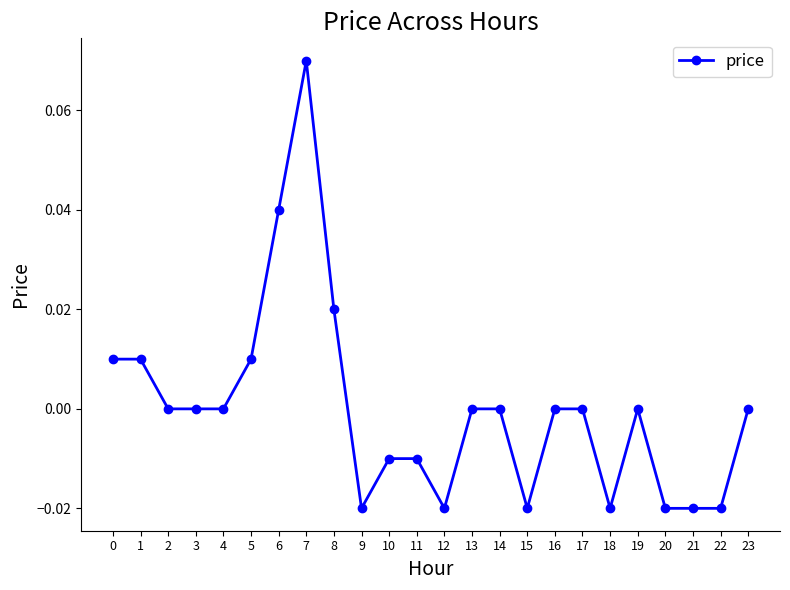

True or false: the data shows 0.0 at 6.

True